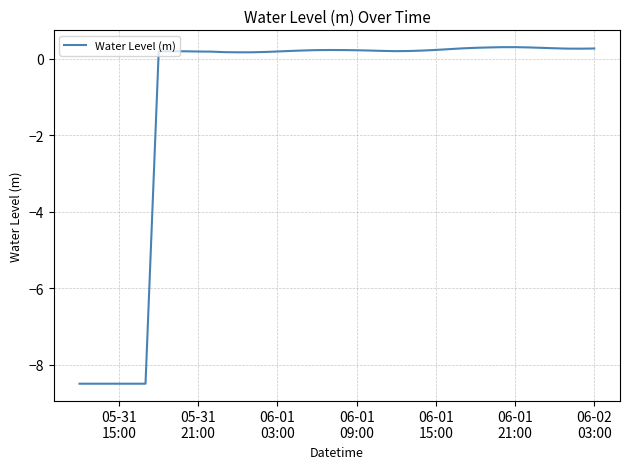

What is the difference between the maximum and minimum values?

8.8